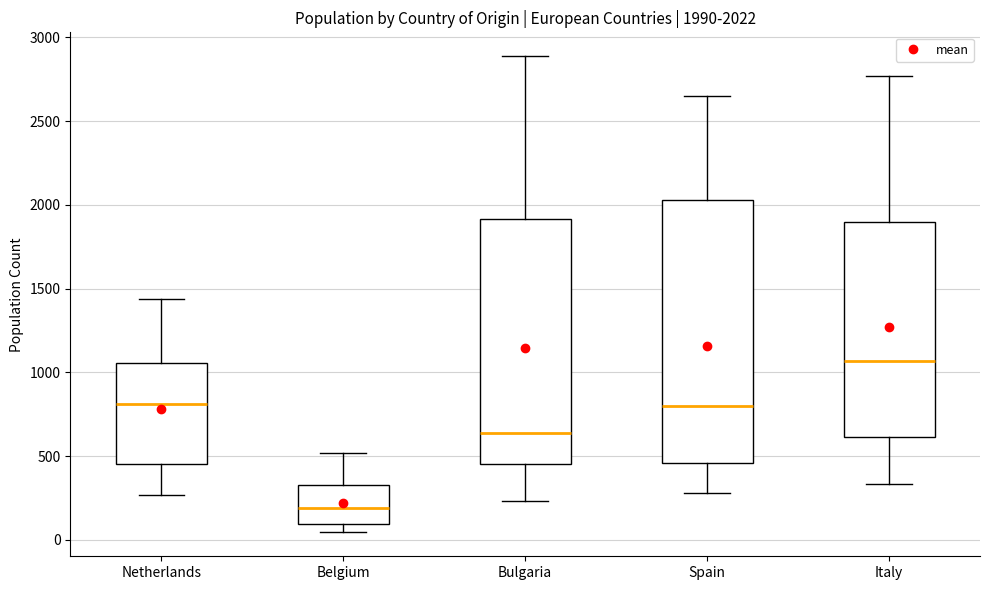

Which box is the tallest, from its lower edge to its upper edge?

Spain